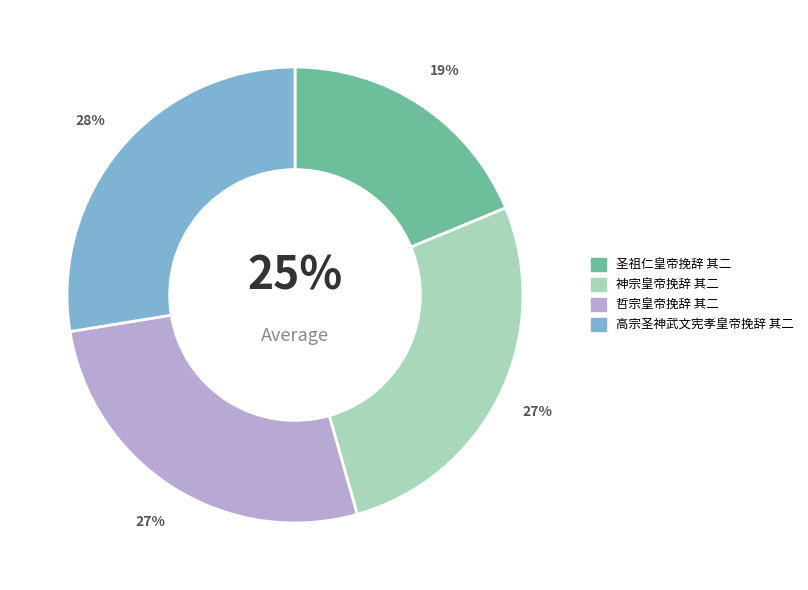

What percentage do 神宗皇帝挽辞 其二 and 圣祖仁皇帝挽辞 其二 together represent?

45.6%